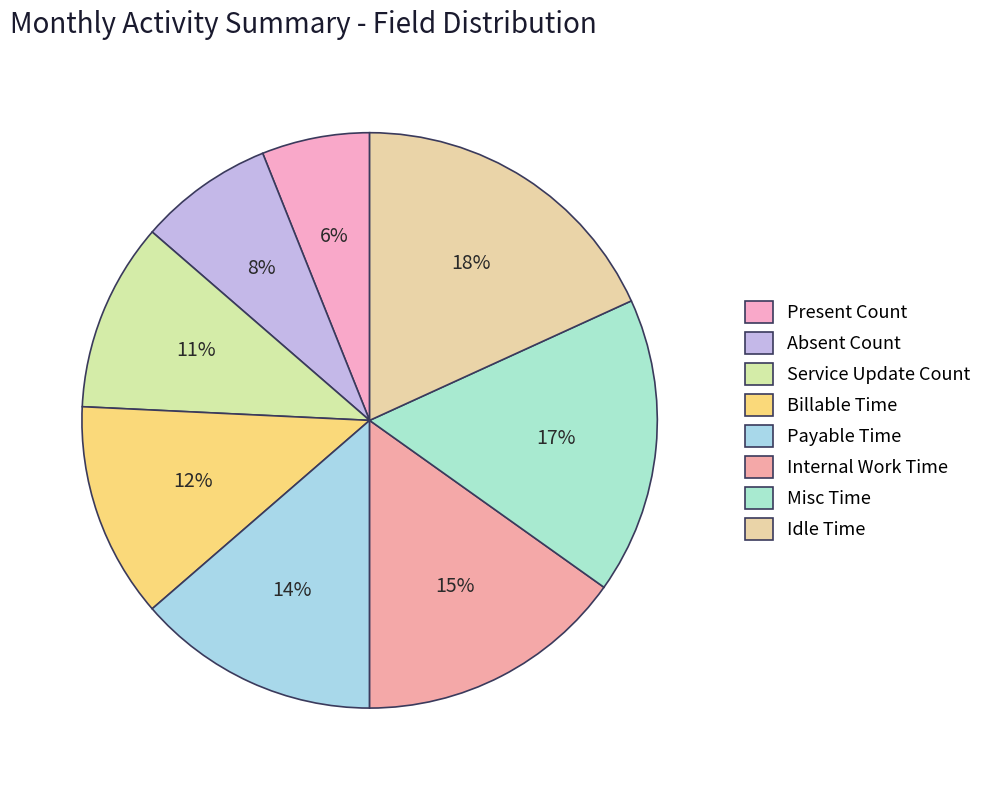

What portion of the pie excludes Idle Time?

81.8%